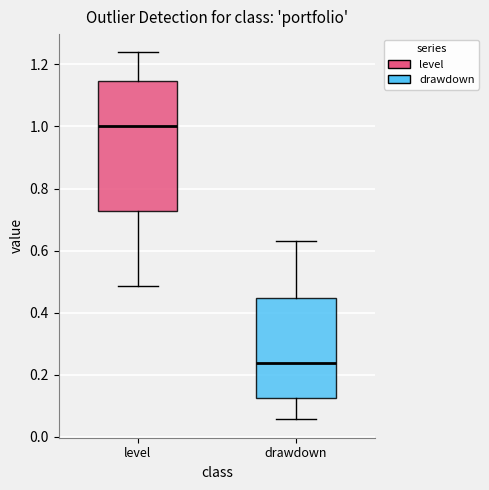

Where does the lower whisker of the box for drawdown end on the y-axis? The values are not printed on the chart, so give them approximately, as read against the axis.

0.06